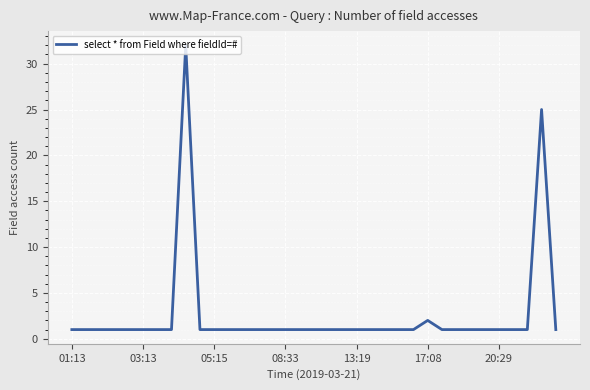

What is the difference between the maximum and minimum values?

31